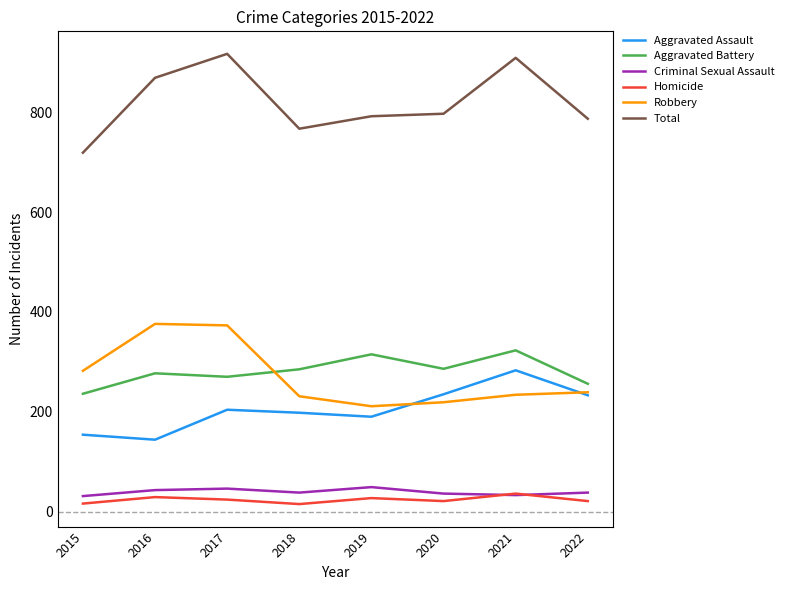

Which series has the largest total across all categories?

Total